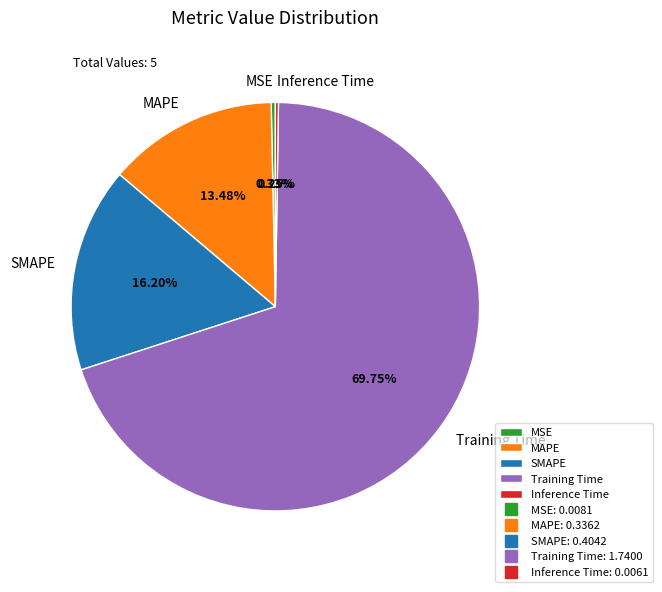

Does Training Time represent more than half of the total?

Yes